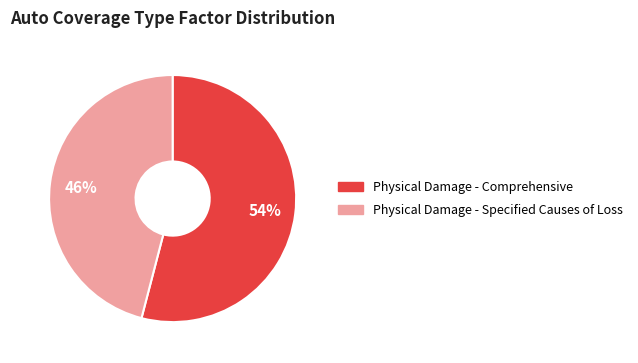

To the nearest percent, what is the average slice percentage?

50%